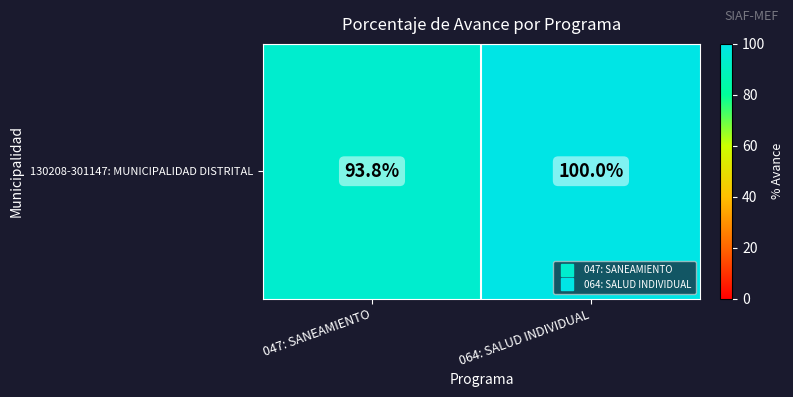

Rank the categories by value from highest to lowest.

064: SALUD INDIVIDUAL, 047: SANEAMIENTO